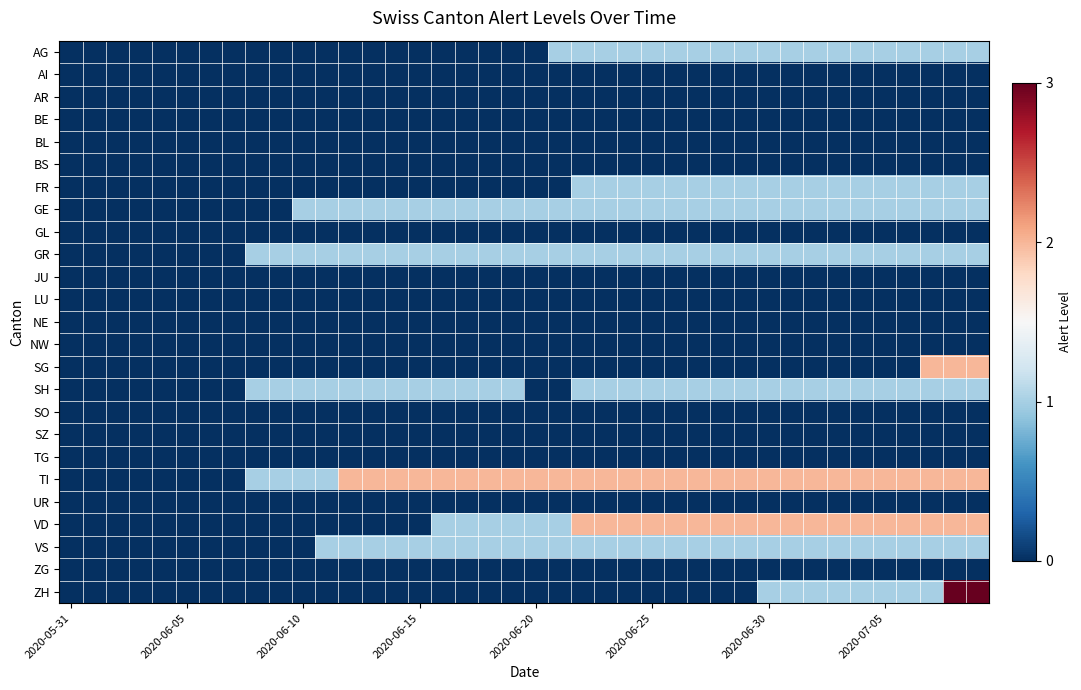

List the series in order of their peak value, lowest first.

AI, AR, BE, BL, BS, GL, JU, LU, NE, NW, SO, SZ, TG, UR, ZG, AG, FR, GE, GR, SH, VS, SG, TI, VD, ZH